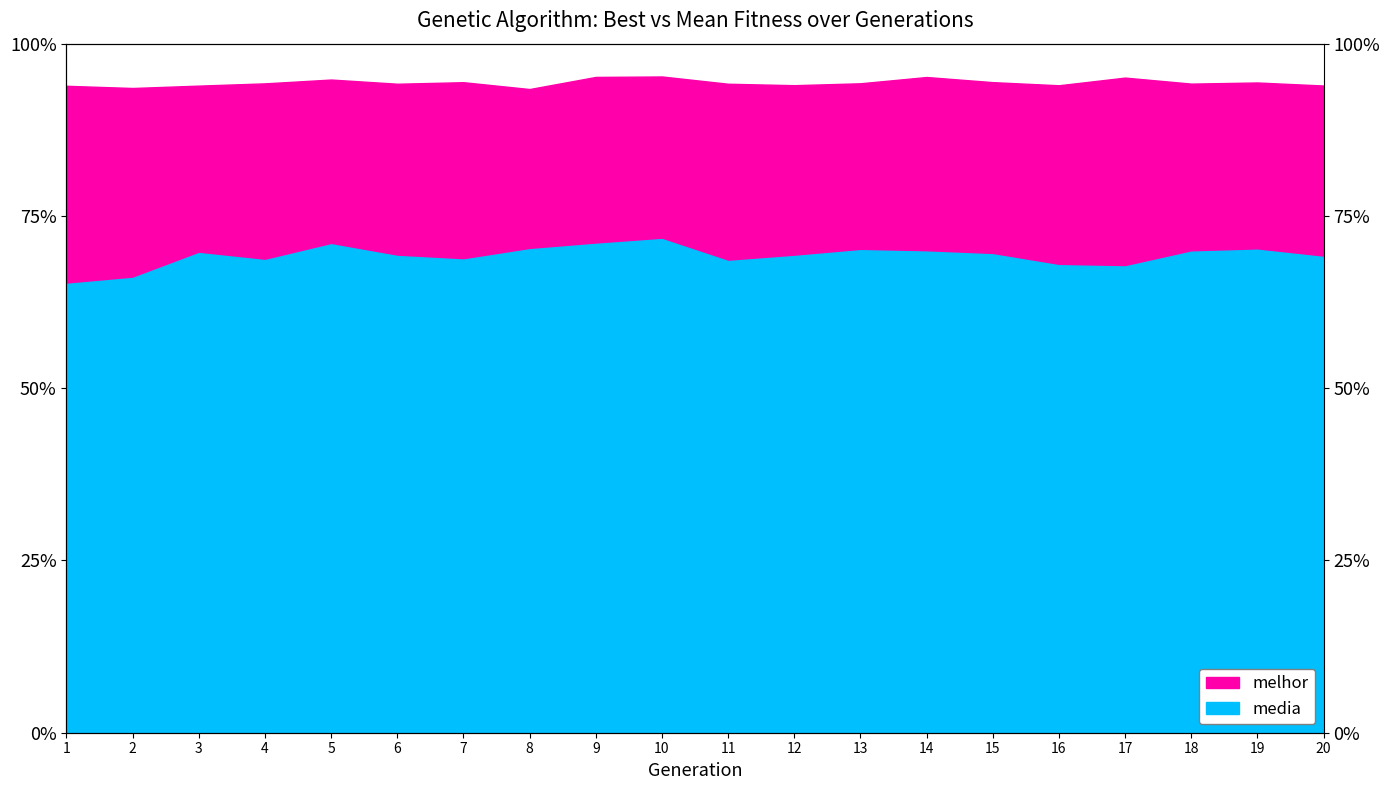

What are all the series names shown in the legend?

media, melhor